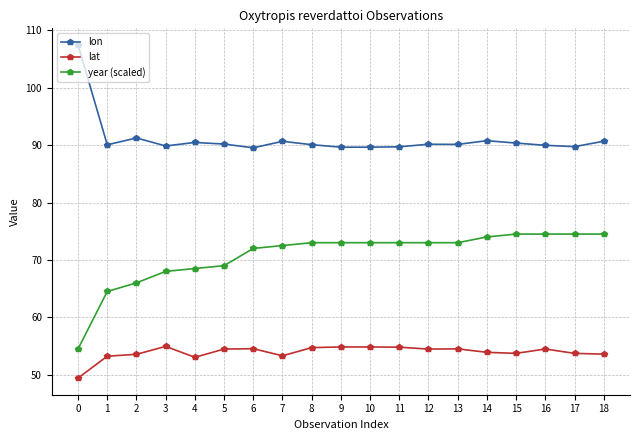

What is the value of the lon point at the 14th from the left?

90.1